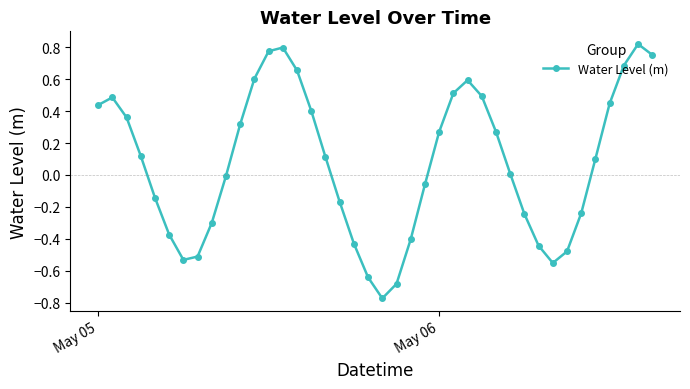

How many points are higher than both their immediate neighbors (excluding endpoints)?

4